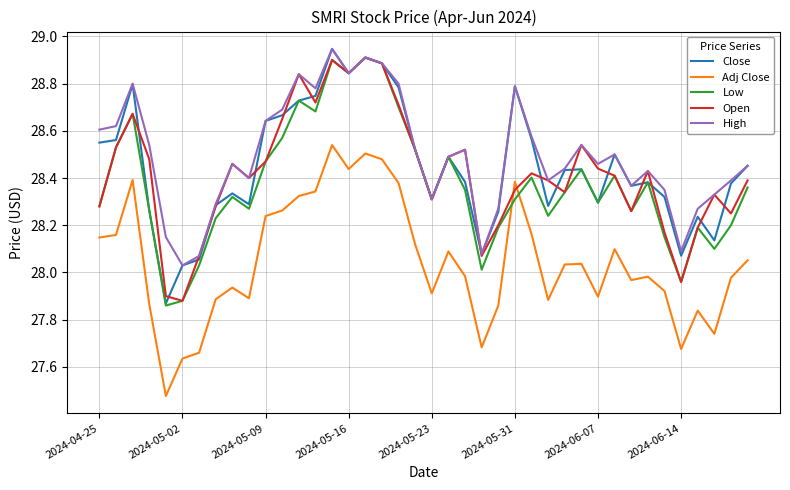

True or false: Adj Close and Low intersect in this chart.

True